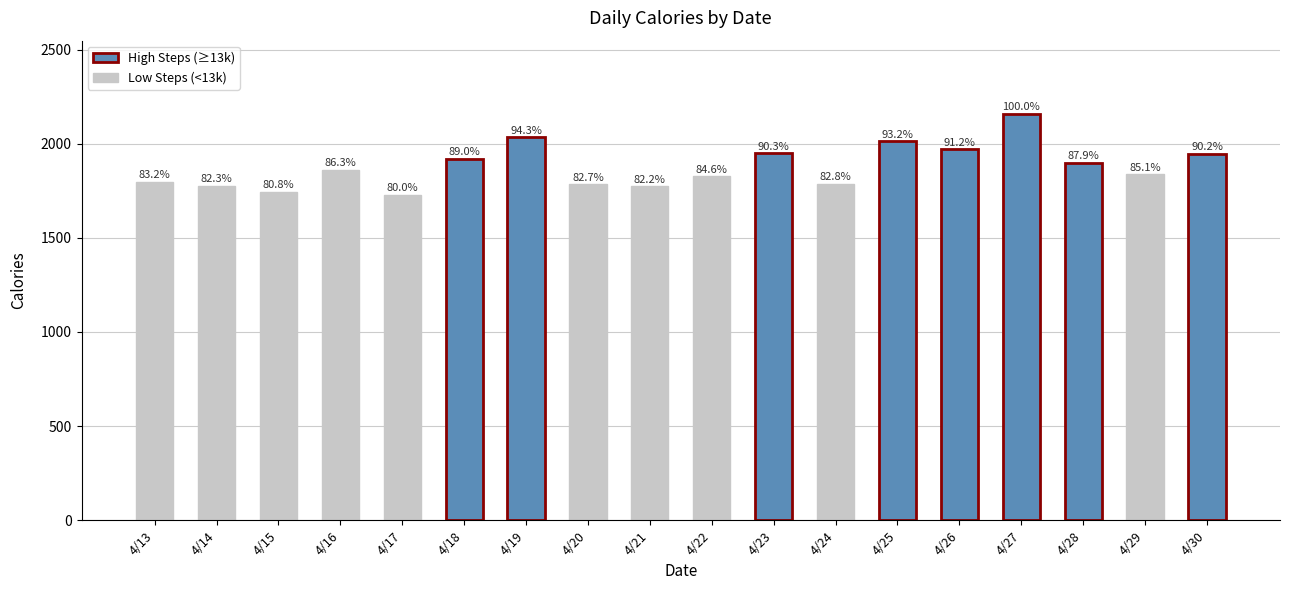

What is the value of the 1st bar from the left?

1797